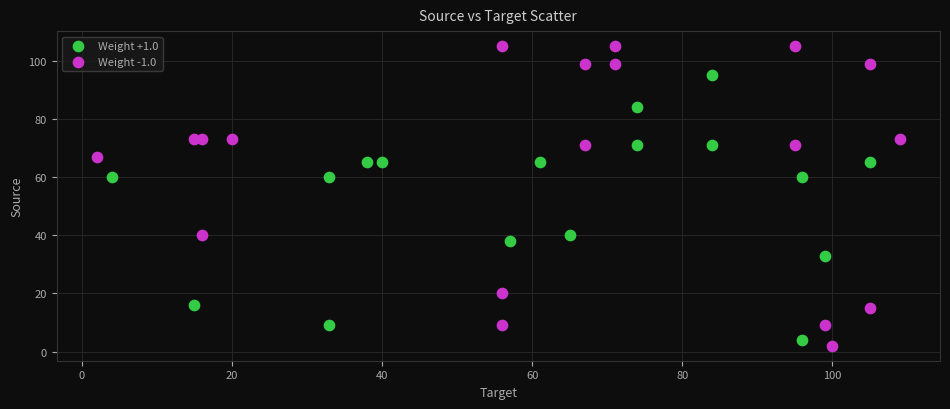

What are all the series names shown in the legend?

Weight +1.0, Weight -1.0